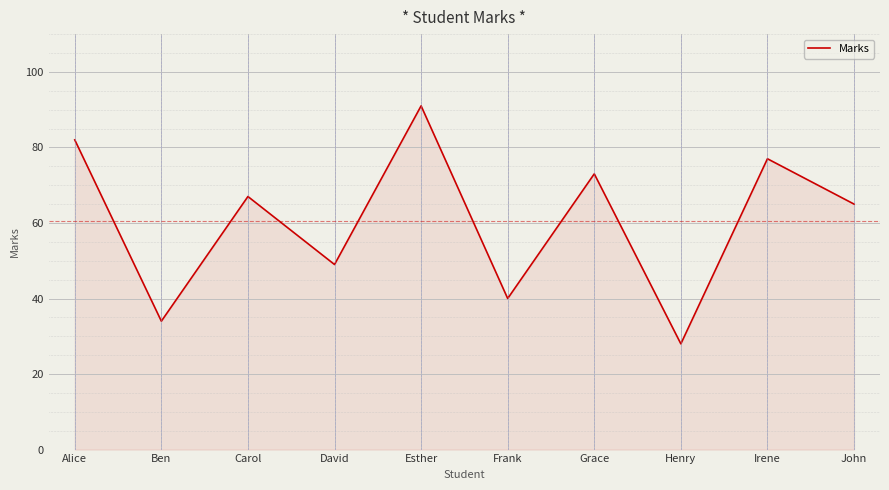

Does the chart have visible grid lines?

Yes